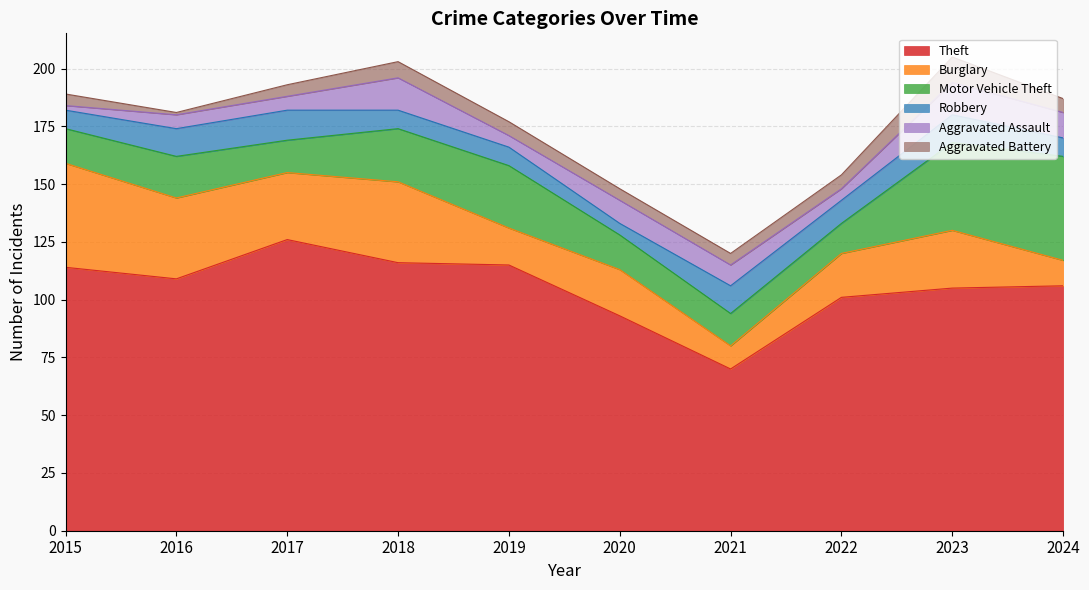

What is the total value across all series at 2023?

205